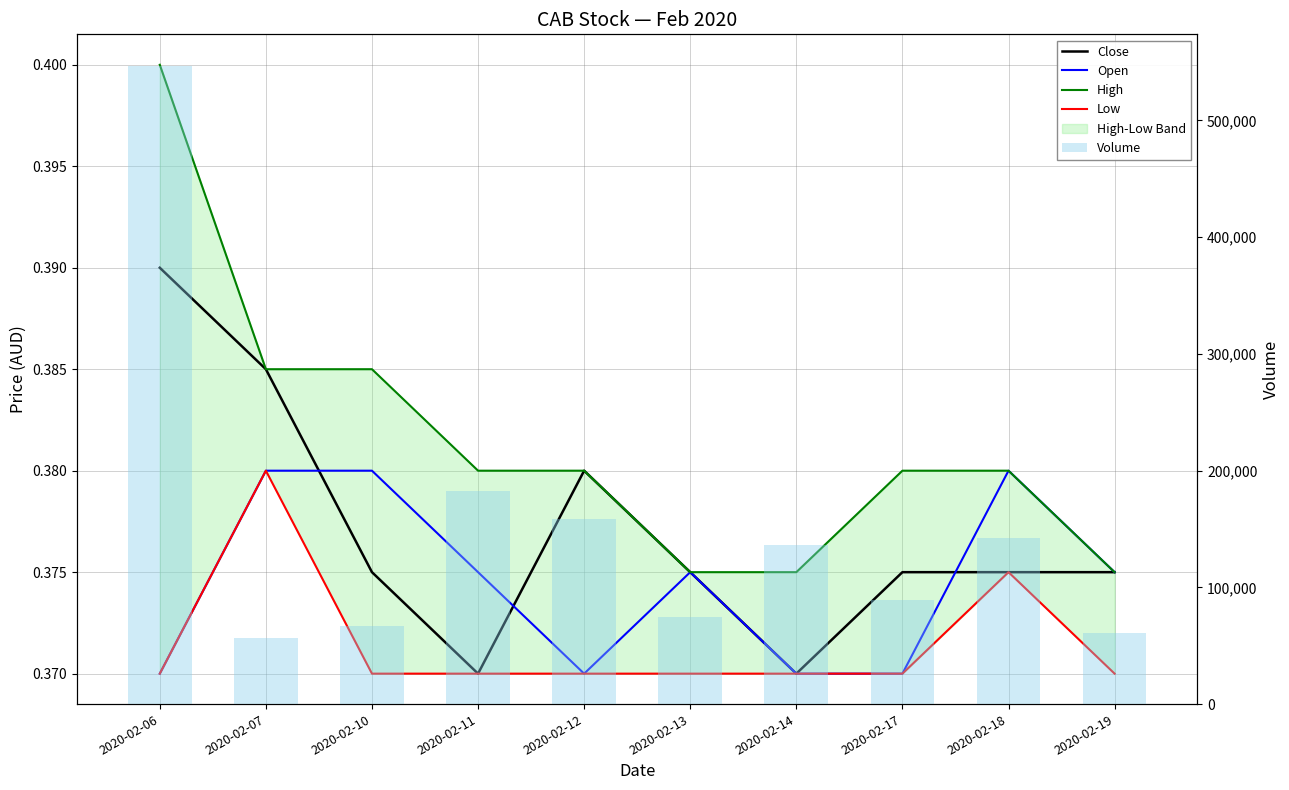

Which category has the lowest value across all series?

2020-02-11